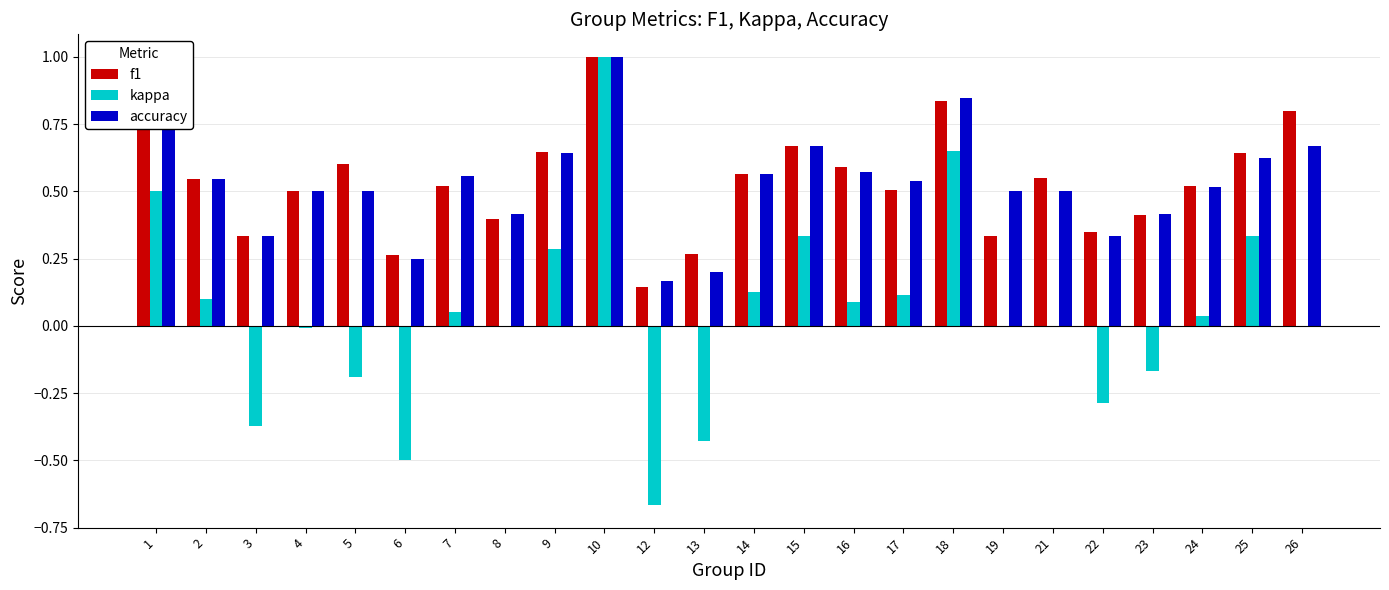

Which series changed the most between 7 and 22?

kappa